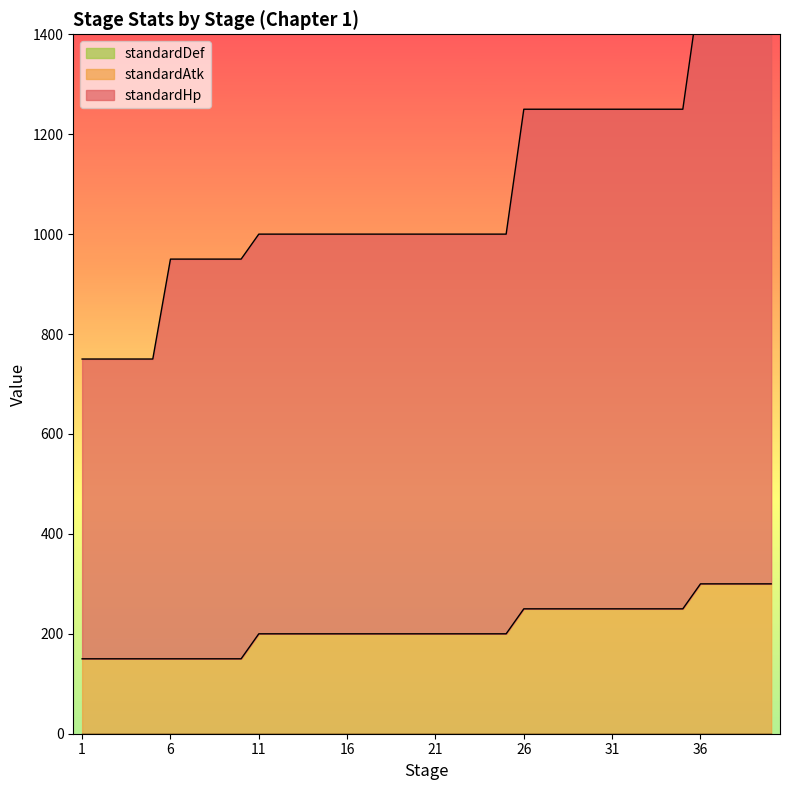

Reading right to left, transcribe all the data shown in this chart.

standardHp: 1500	1500	1500	1500	1500	1250	1250	1250	1250	1250	1250	1250	1250	1250	1250	1000	1000	1000	1000	1000	1000	1000	1000	1000	1000	1000	1000	1000	1000	1000	950	950	950	950	950	750	750	750	750	750
standardAtk: 300	300	300	300	300	250	250	250	250	250	250	250	250	250	250	200	200	200	200	200	200	200	200	200	200	200	200	200	200	200	150	150	150	150	150	150	150	150	150	150